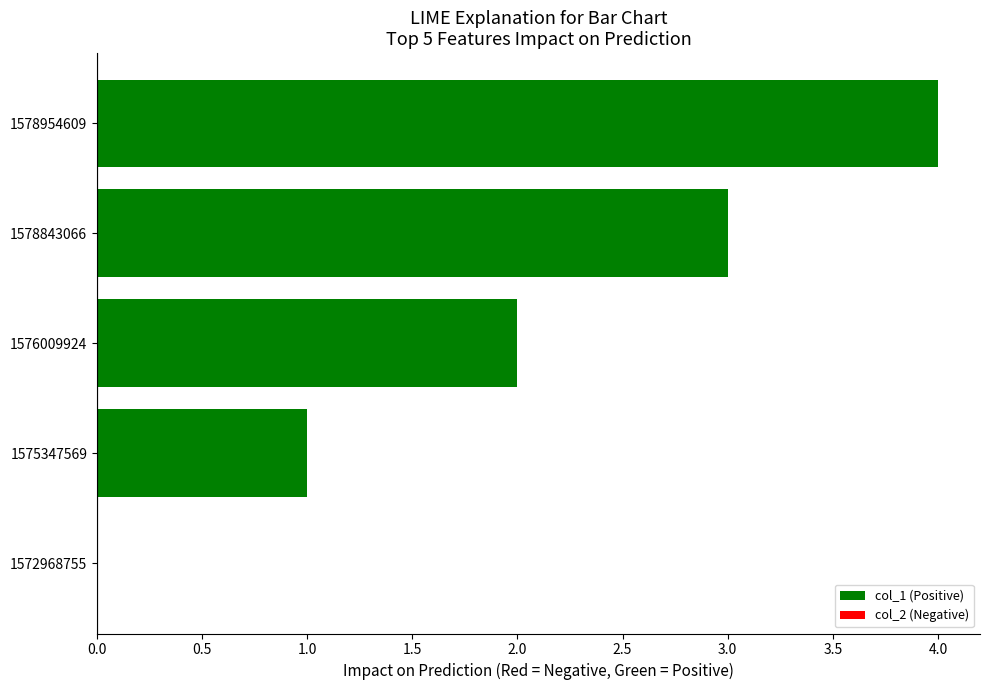

What is the change in value from 1575347569 to 1576009924?

+1